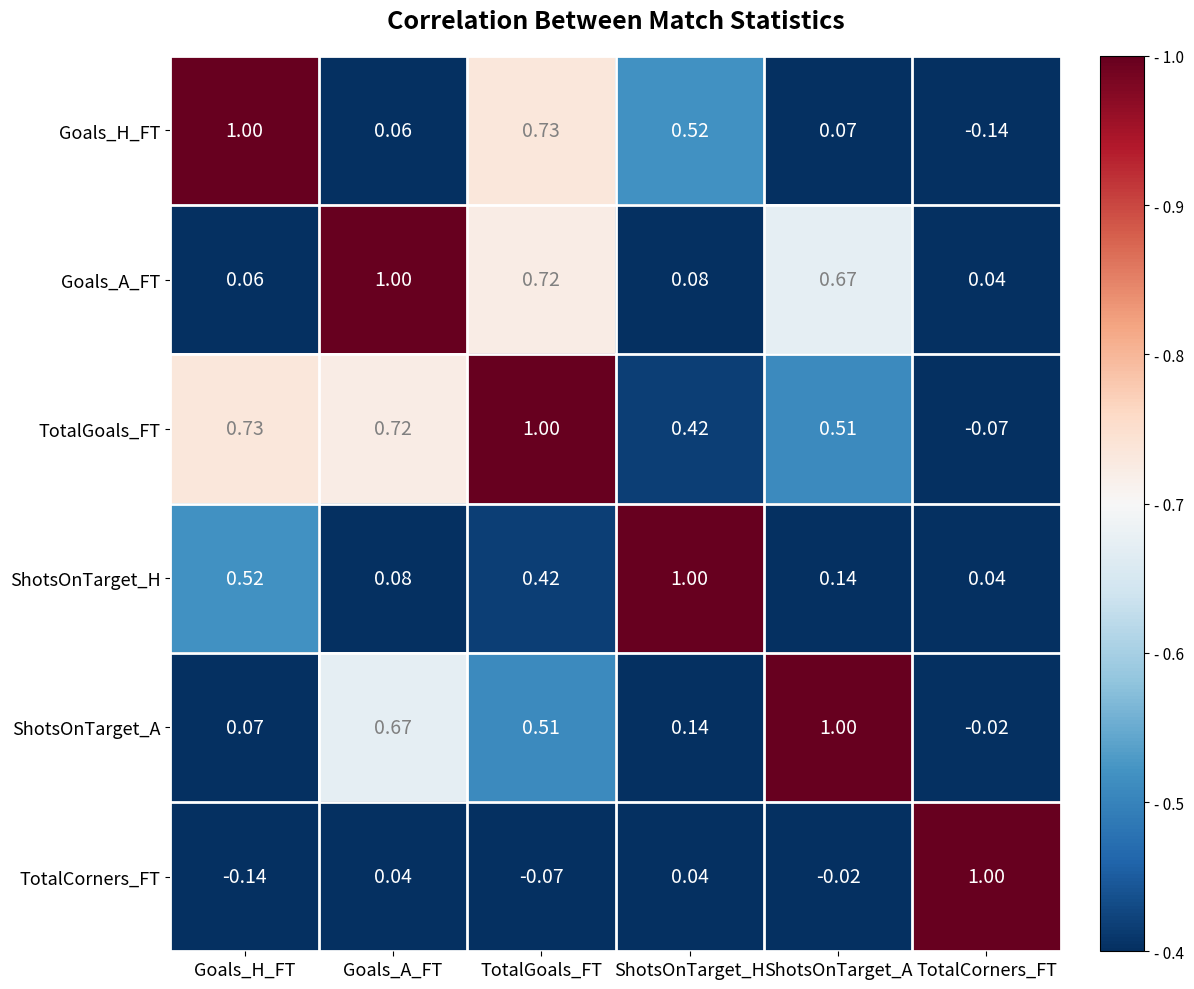

At which category is the sum across all series the highest?

TotalGoals_FT